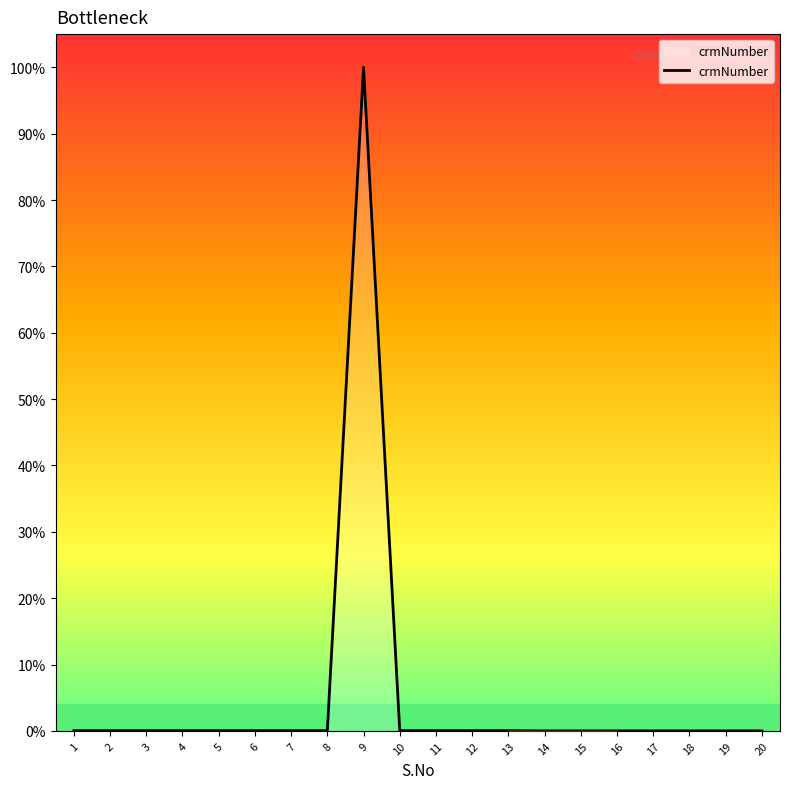

Is it true that the value at 4 is 0.0?

True